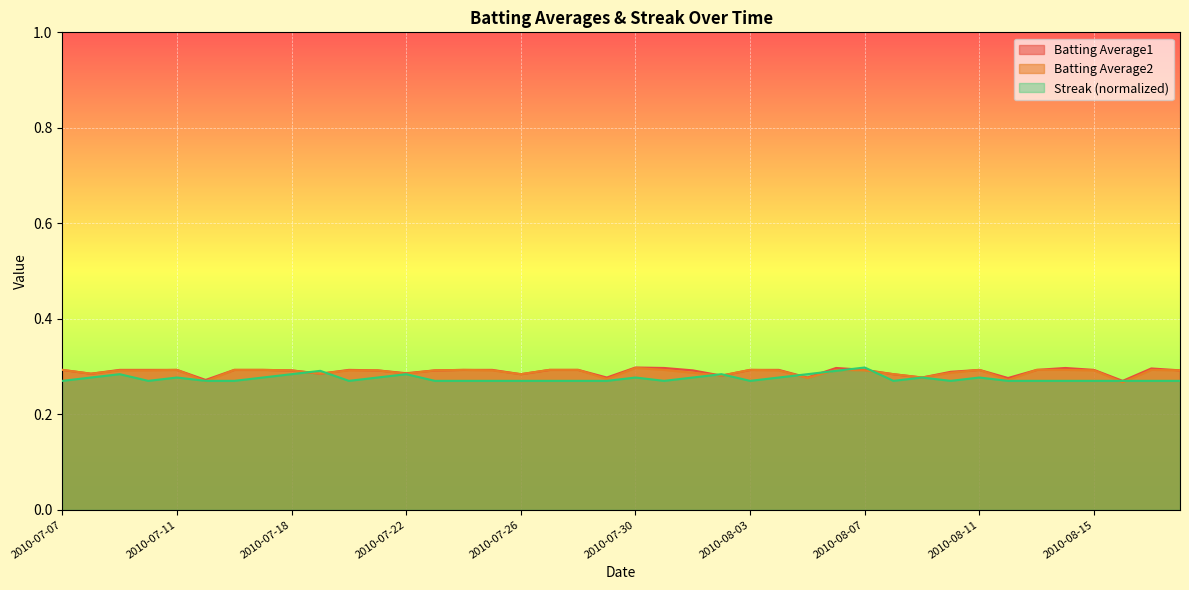

What are all the series names shown in the legend?

Batting Average1, Batting Average2, Streak (normalized)